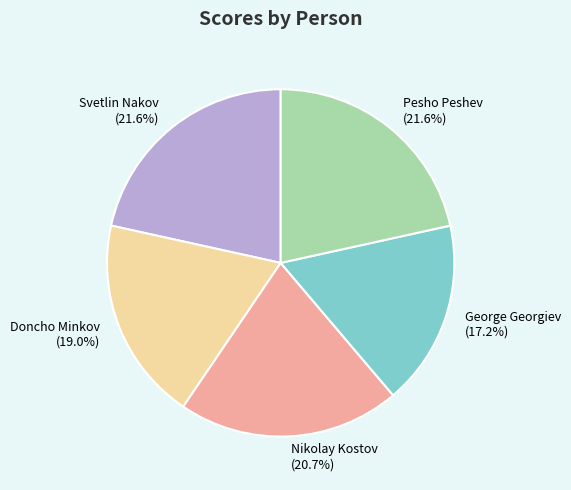

Is Svetlin Nakov the majority of the pie?

No